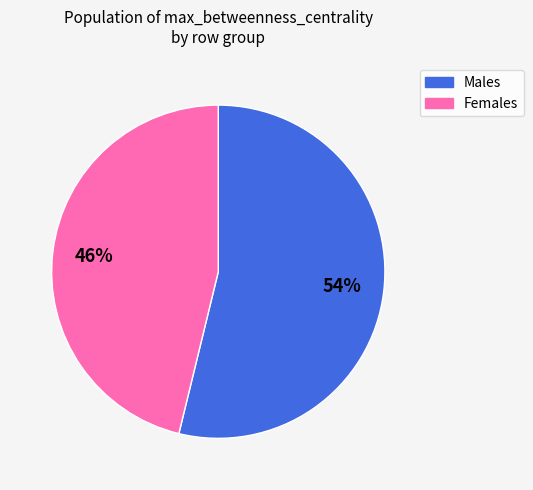

Does any single category account for the majority?

Yes